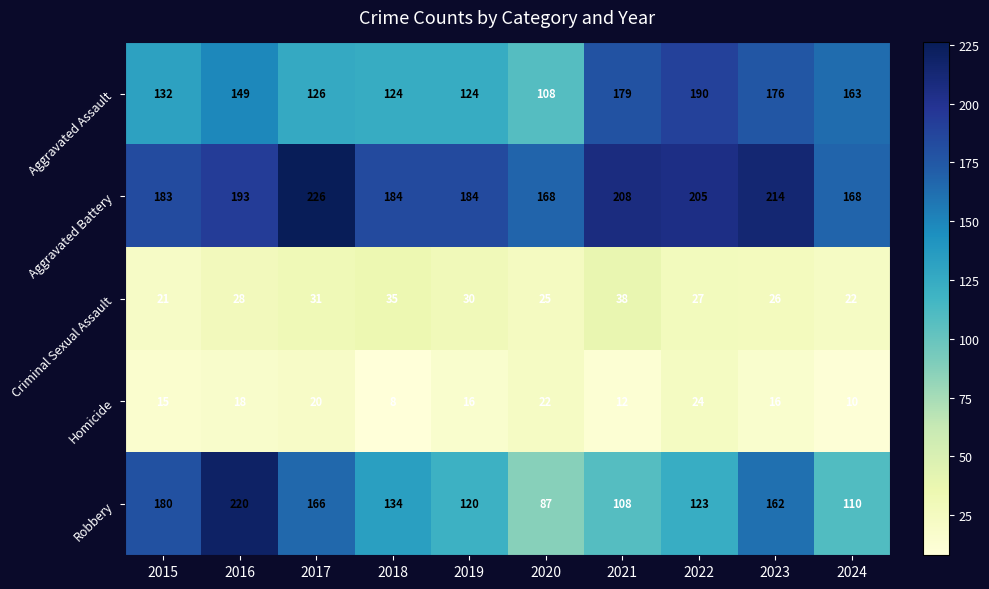

What is the spread (max minus min) of values at 2016?

202